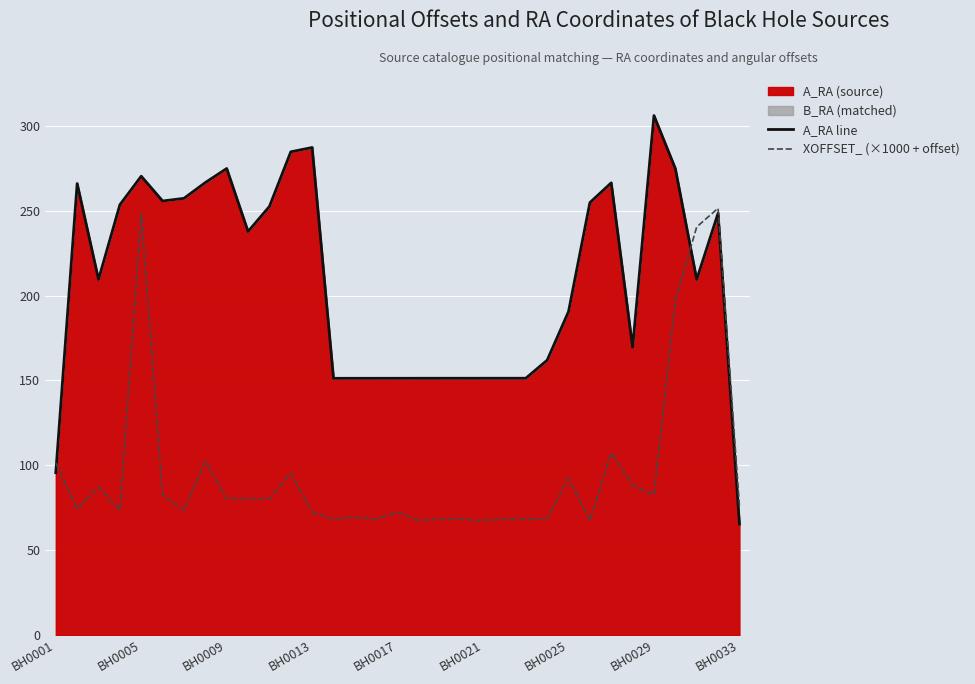

Which series ends up on top after the final intersection of XOFFSET_ (×1000 + offset) and A_RA line?

XOFFSET_ (×1000 + offset)